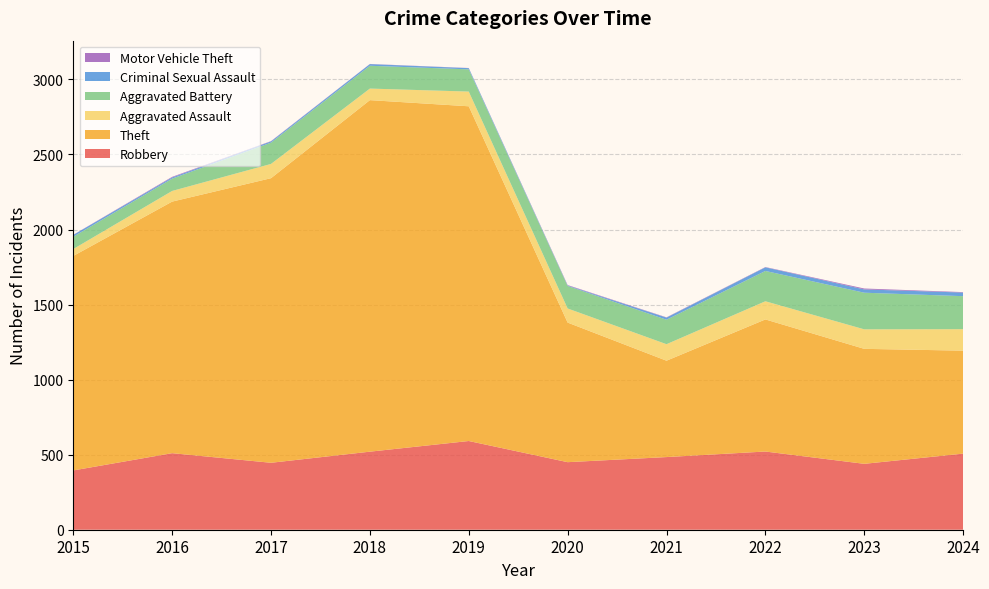

Reading left to right, transcribe all the data shown in this chart.

Robbery: 2015=395	2016=510	2017=446	2018=520	2019=591	2020=450	2021=484	2022=521	2023=439	2024=507
Theft: 2015=1429	2016=1676	2017=1896	2018=2342	2019=2230	2020=930	2021=642	2022=880	2023=766	2024=686
Aggravated Assault: 2015=46	2016=71	2017=95	2018=77	2019=98	2020=94	2021=110	2022=121	2023=130	2024=143
Aggravated Battery: 2015=82	2016=82	2017=142	2018=152	2019=148	2020=150	2021=163	2022=202	2023=244	2024=220
Criminal Sexual Assault: 2015=12	2016=8	2017=8	2018=11	2019=8	2020=3	2021=14	2022=24	2023=22	2024=24
Motor Vehicle Theft: 2015=1	2016=4	2017=2	2018=1	2019=1	2020=3	2021=2	2022=2	2023=6	2024=3